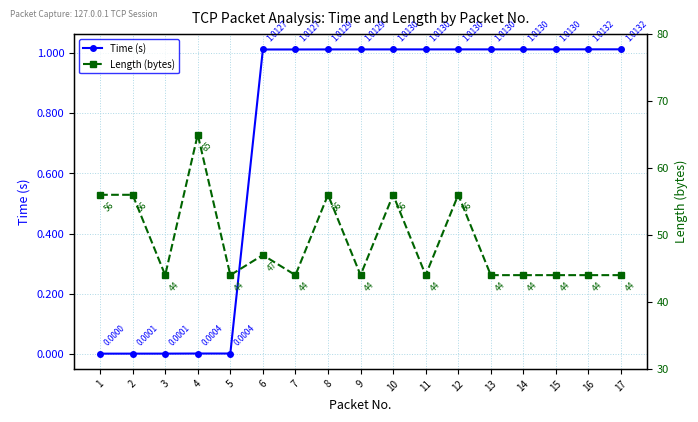

Which label corresponds to the largest value in the chart?

4